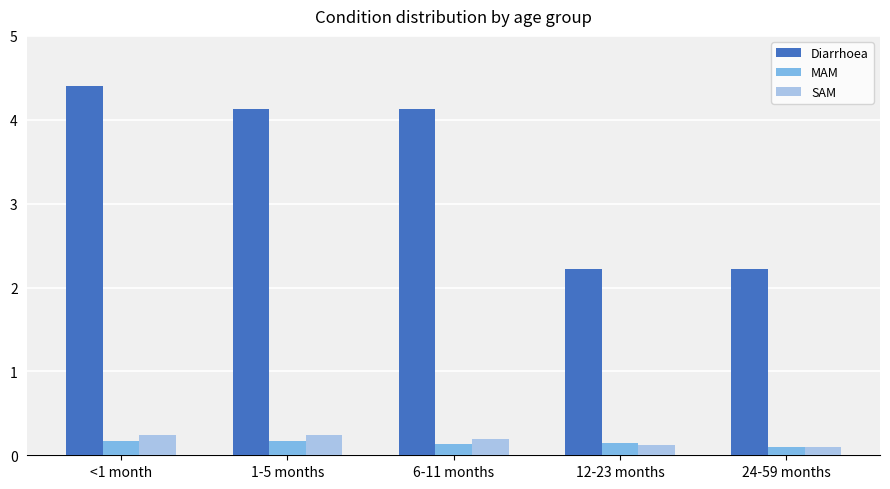

What is the spread (max minus min) of values at 12-23 months?

2.1